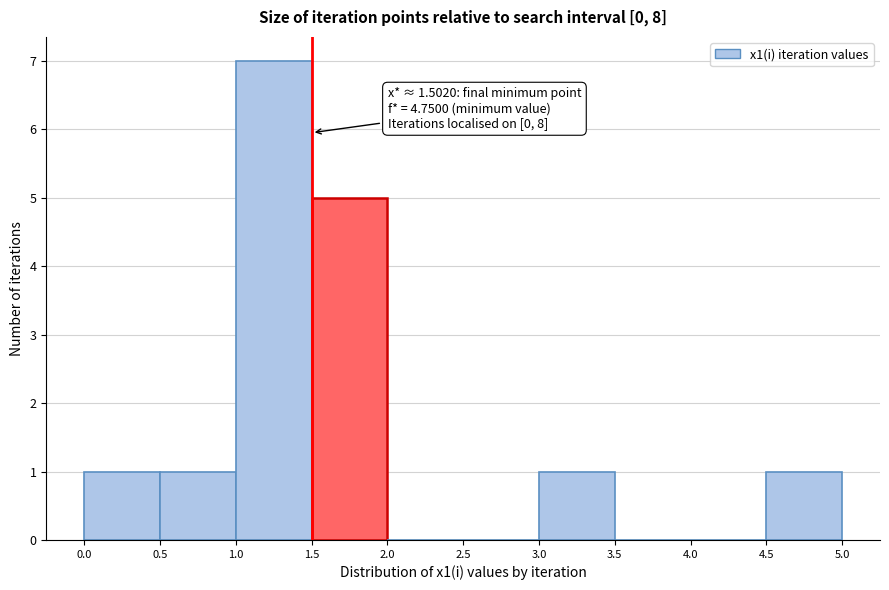

Over which range of the x-axis is the bar tallest?

1.0 to 1.5